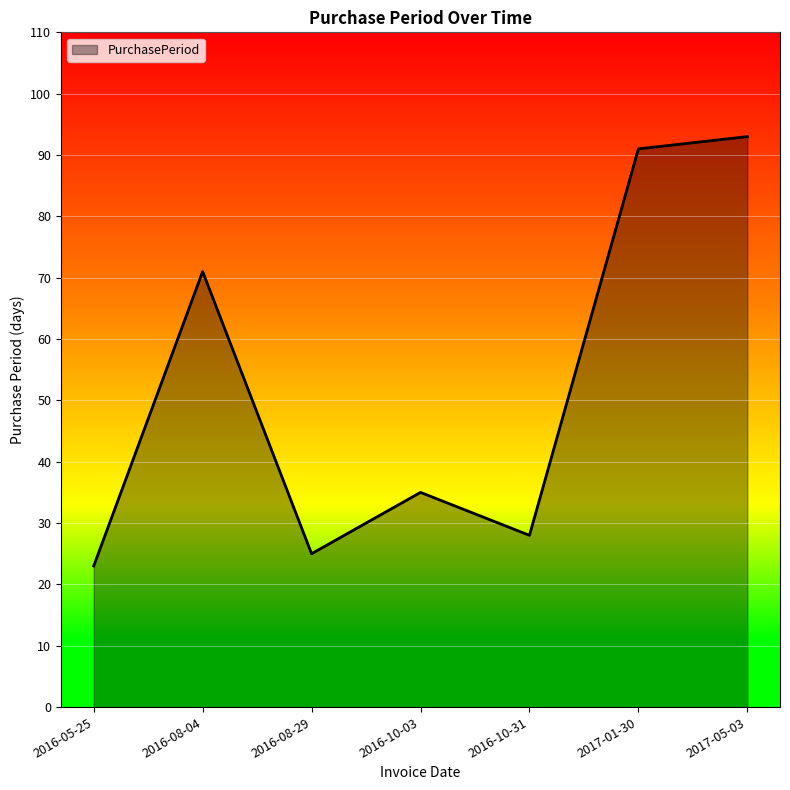

The value at 2016-05-25 is 14. True or false?

False